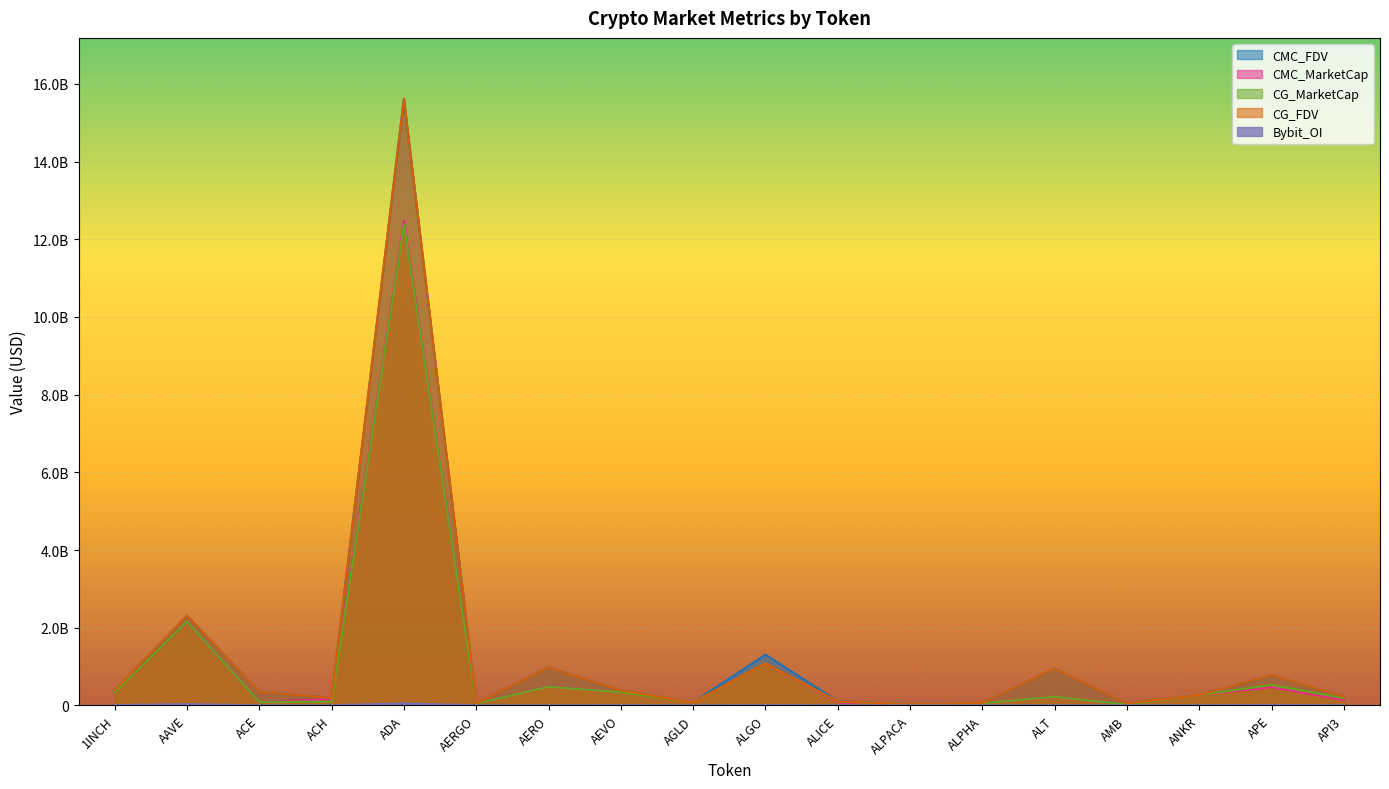

At how many categories does at least one series exceed 14325993427?

1